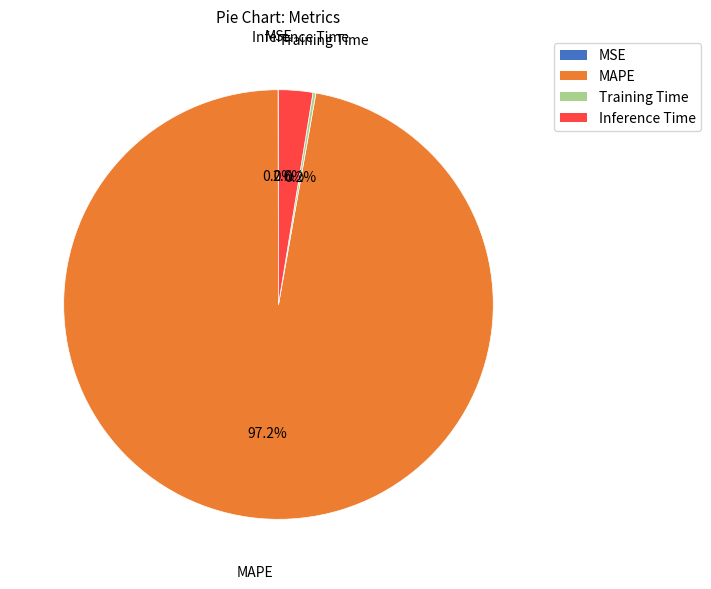

Between Inference Time and MAPE, which is larger?

MAPE